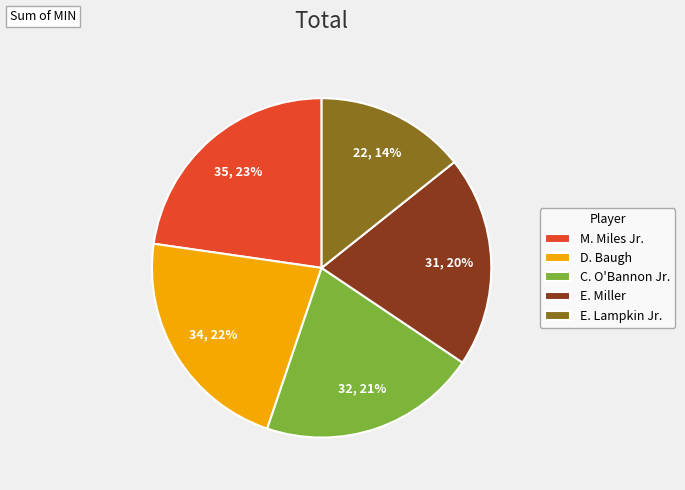

The E. Lampkin Jr. slice represents 1% of the pie. True or false?

False